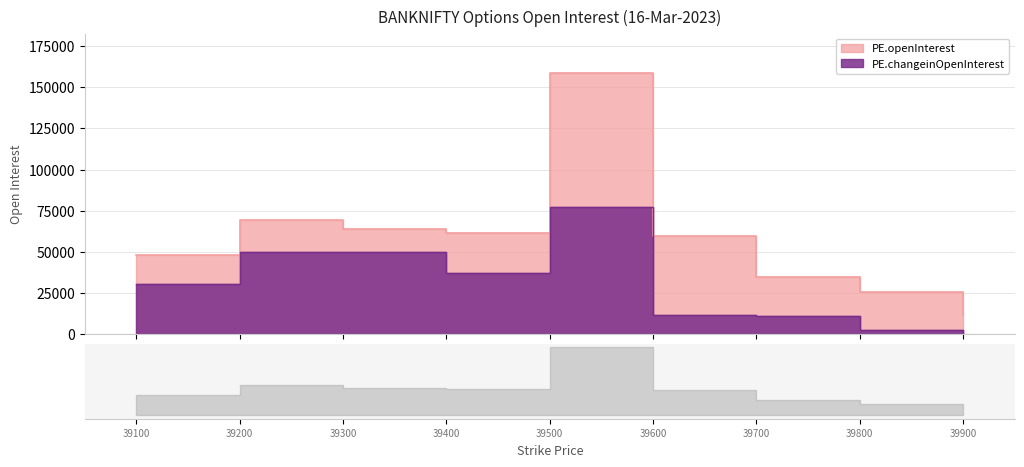

At which category is the sum across all series the highest?

39500